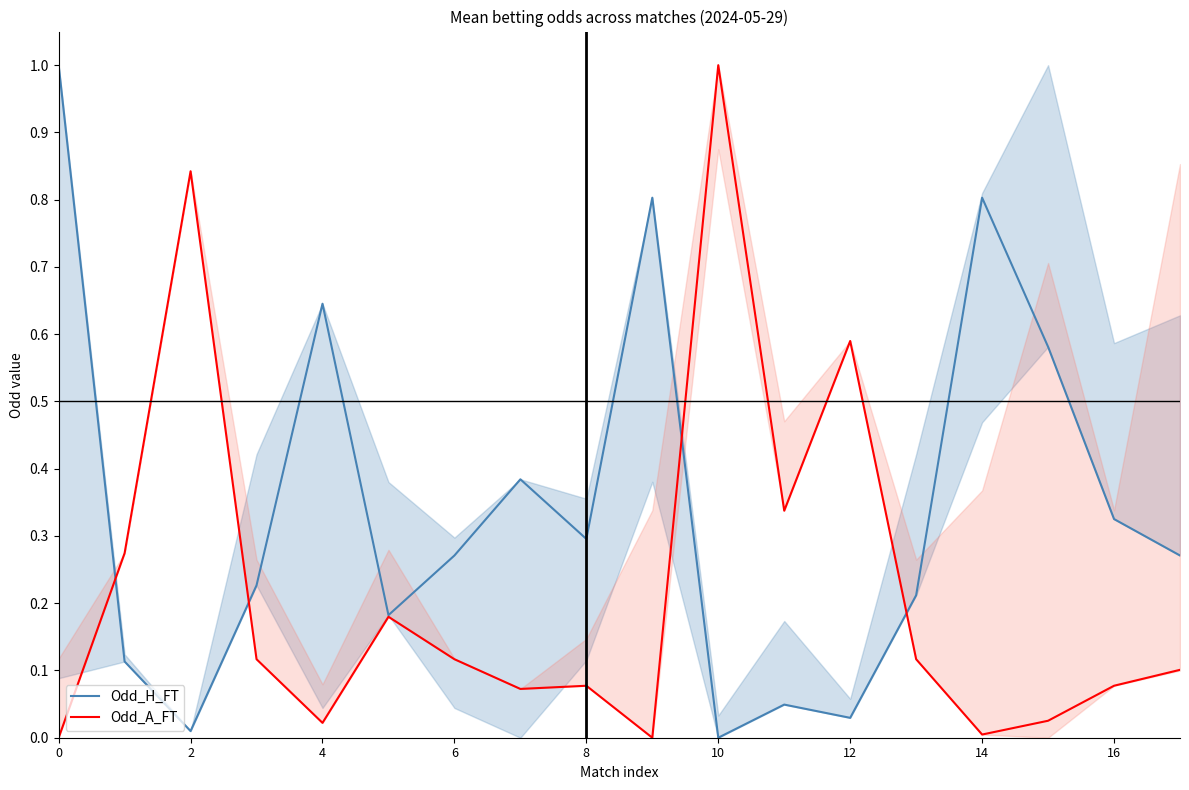

What is the sum of all Odd_A_FT values?

4.0